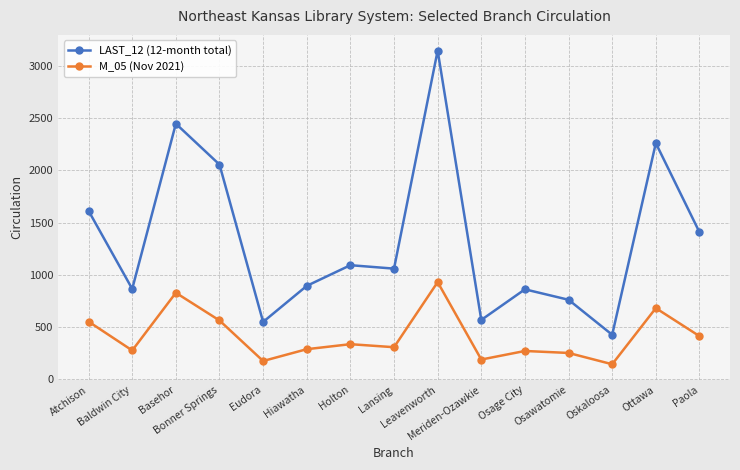

What is the label of the 13th point from the left?

Oskaloosa